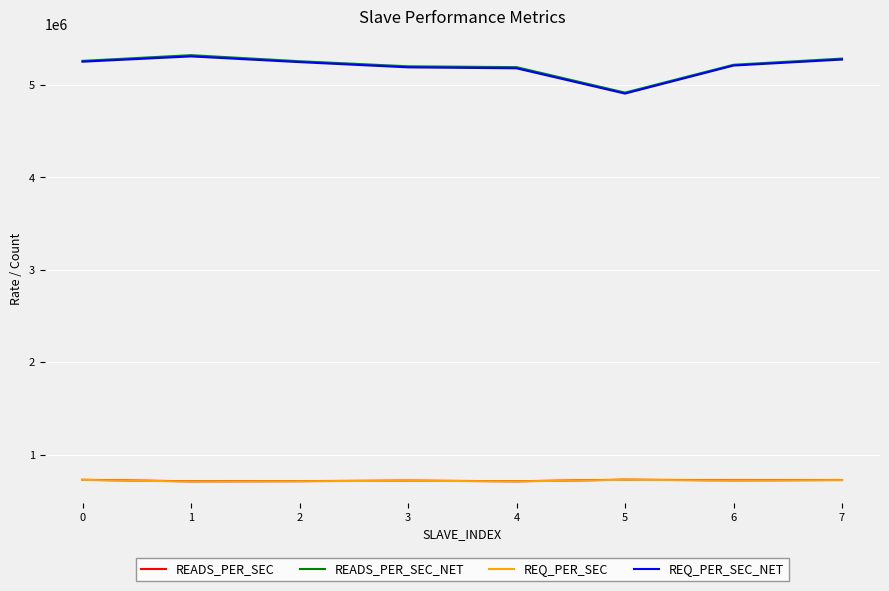

What is the difference between the maximum and second lowest values in the READS_PER_SEC_NET series?

129534.3